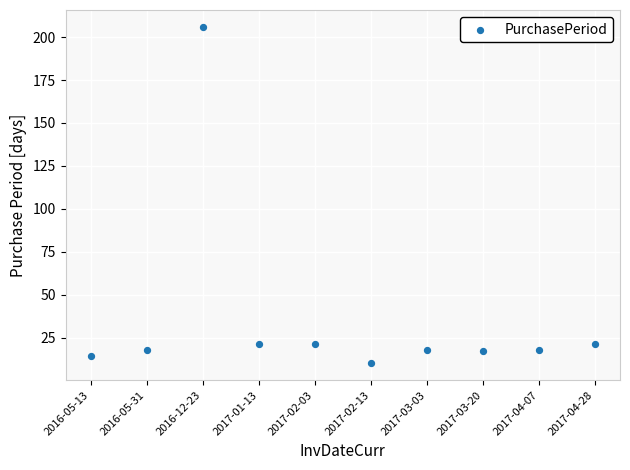

What is the range of Y values (max minus min)?

196